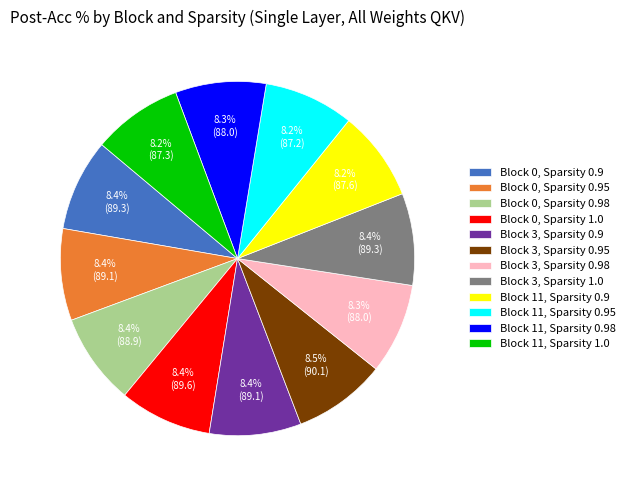

Does Block 3, Sparsity 0.95 account for over 50% of the chart?

No